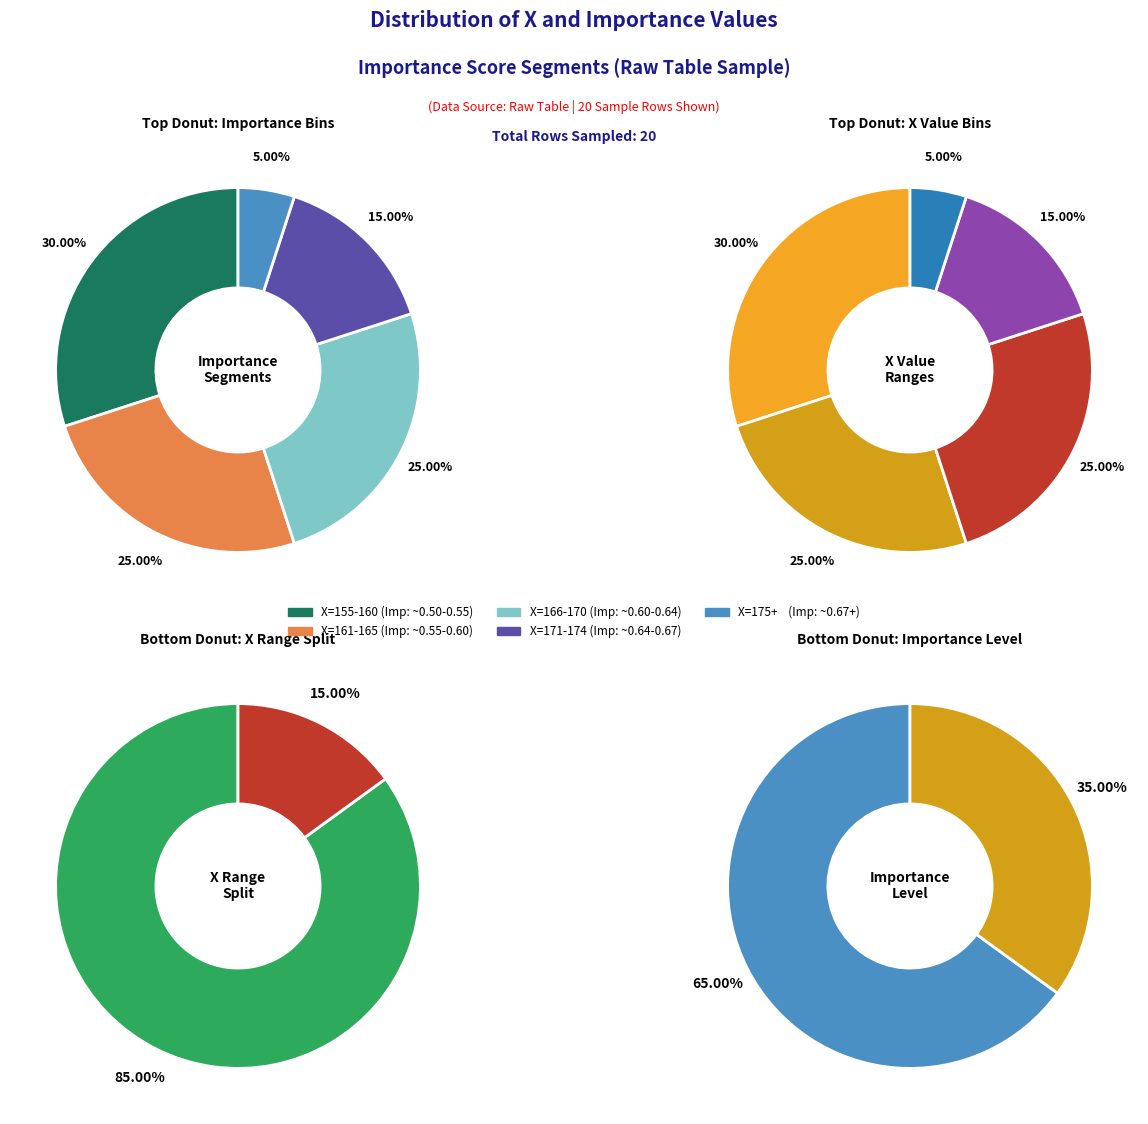

Is it true that X=173 is 1% of the pie?

False